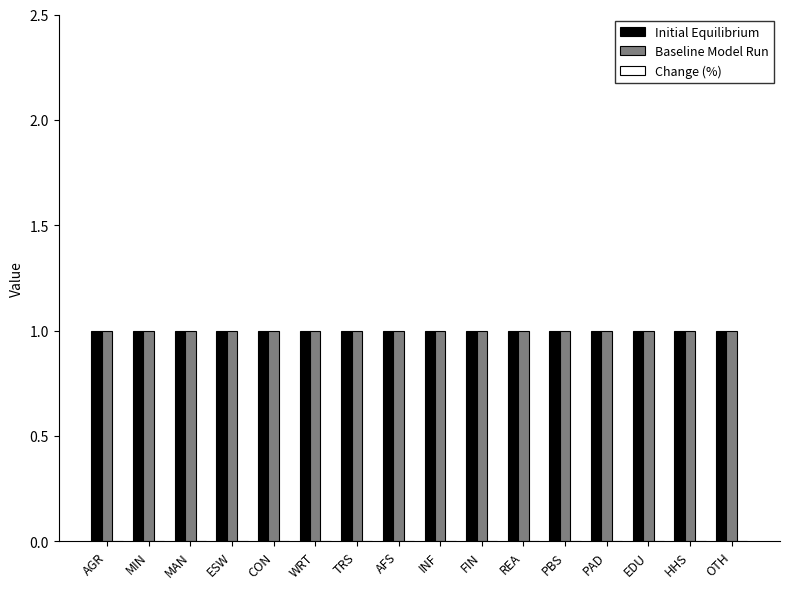

Rank the series by their maximum value, from highest to lowest.

Initial Equilibrium, Baseline Model Run, Change (%)